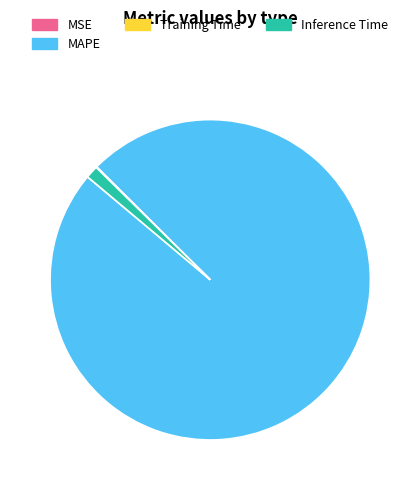

Which category accounts for the majority?

MAPE